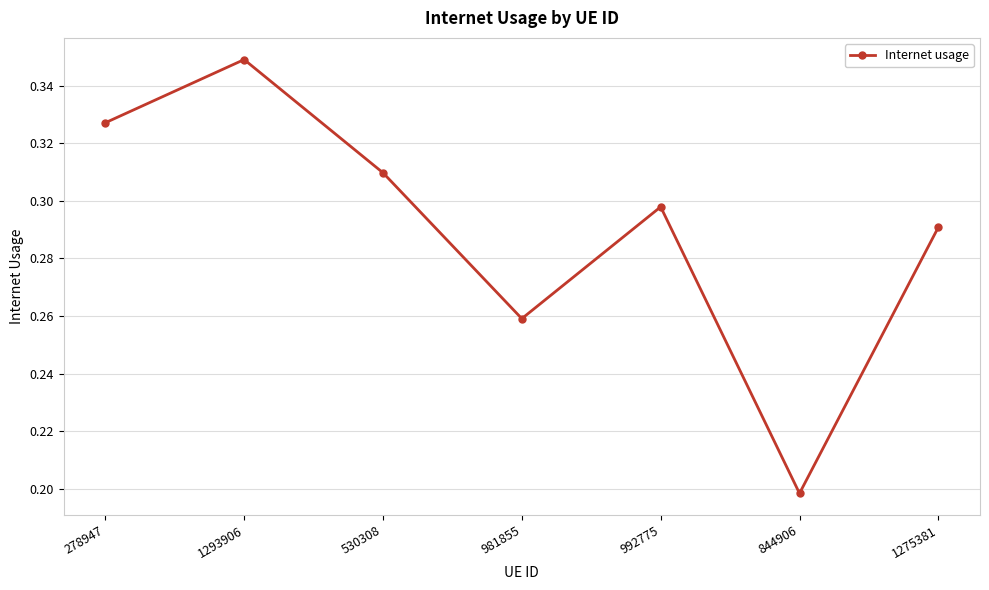

Is this an area chart (filled region under the line)?

No